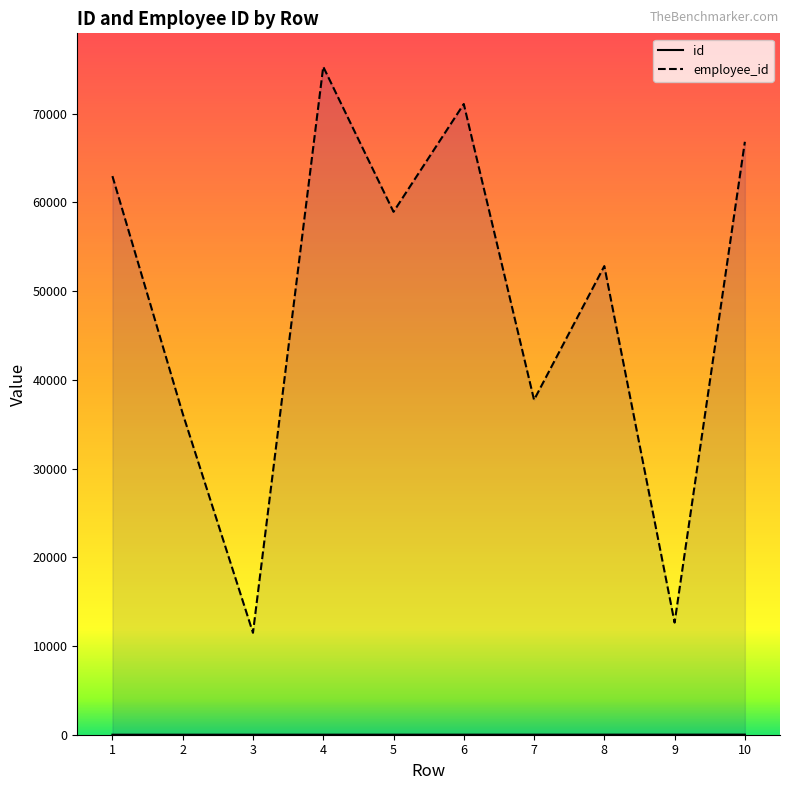

What are all the series names shown in the legend?

id, employee_id